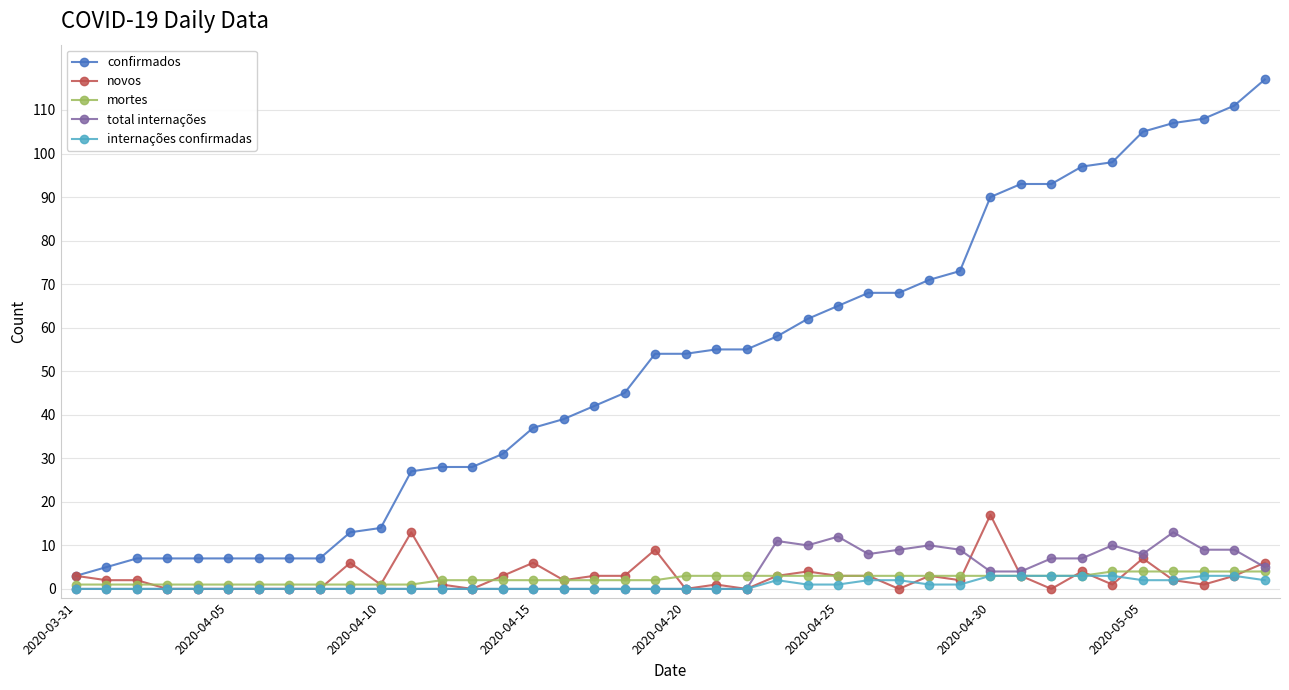

Does the chart have visible grid lines?

Yes